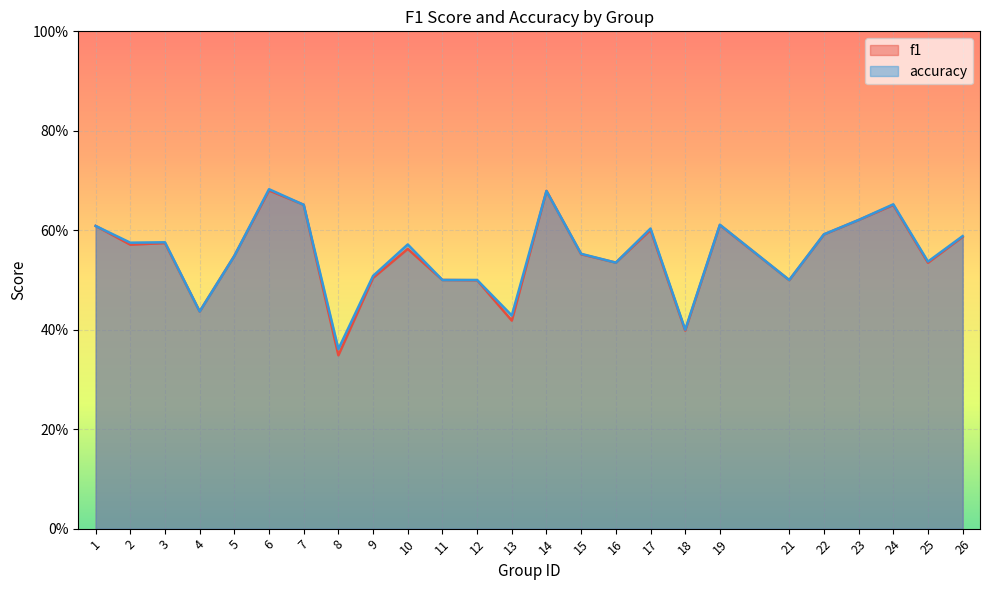

At which category does accuracy reach its first local valley?

2